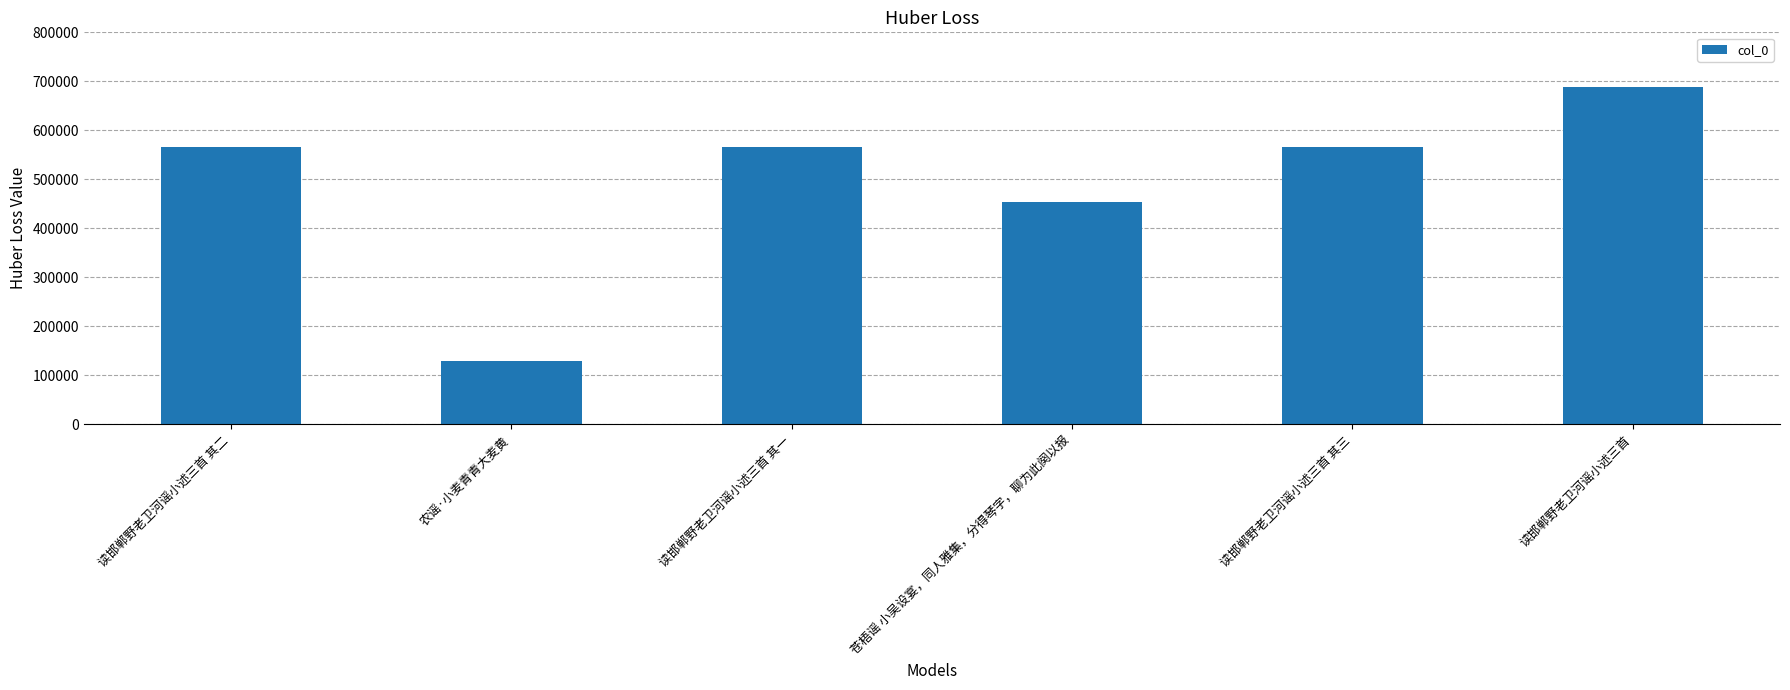

Which label corresponds to the largest value in the chart?

读邯郸野老卫河谣小述三首